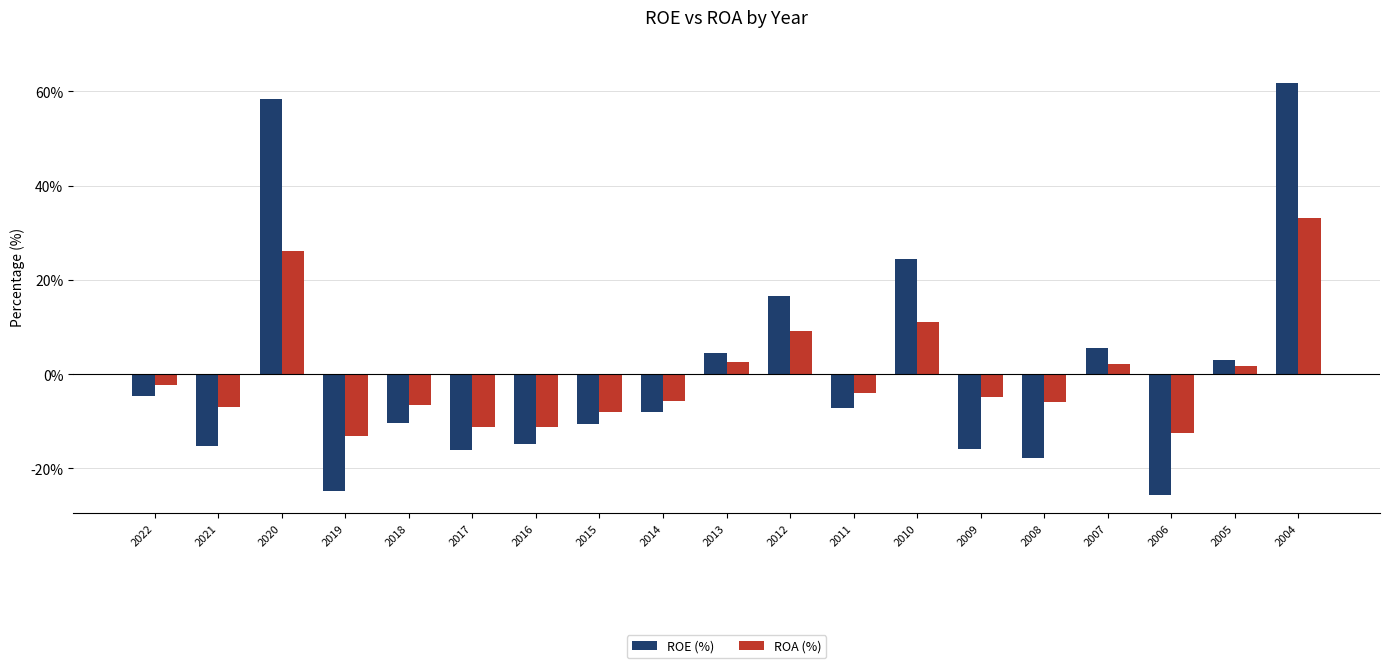

The value of ROA (%) at 2016 is -11.3. True or false?

True